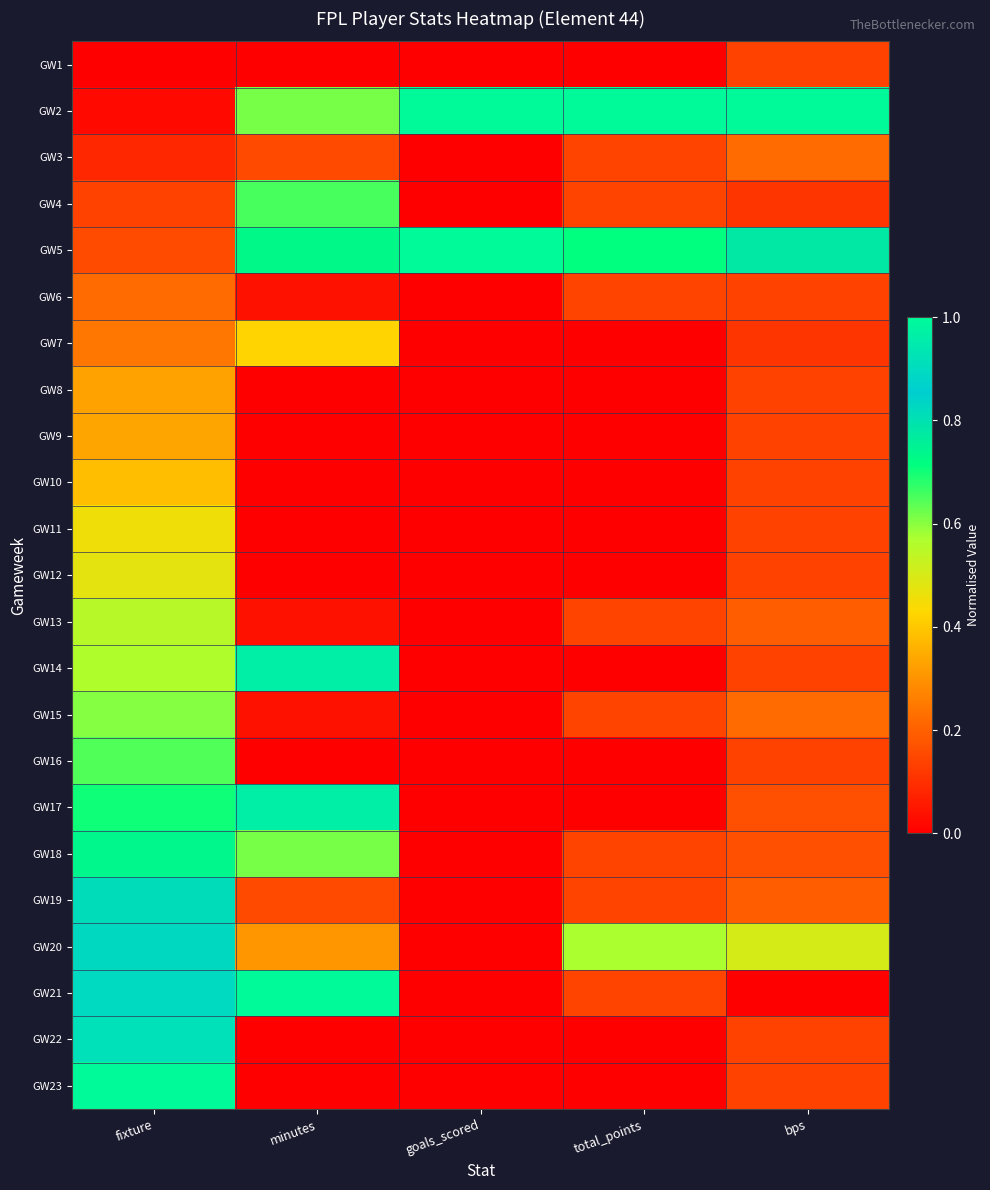

Which series changed the most between fixture and goals_scored?

GW23